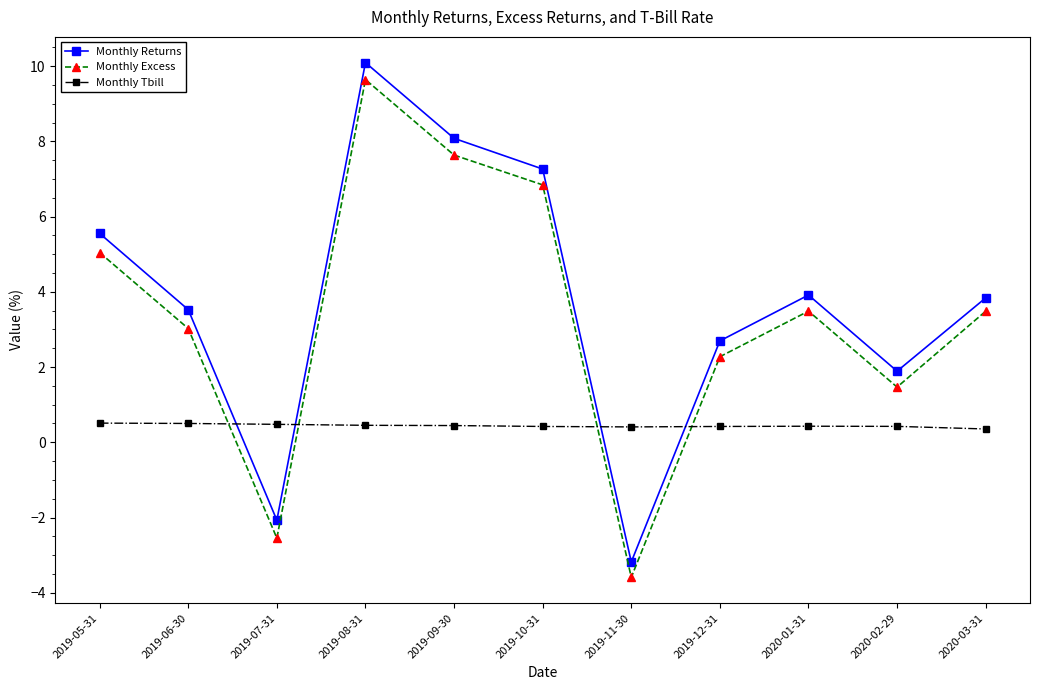

What is the difference between the highest and lowest values at 2019-10-31?

6.8